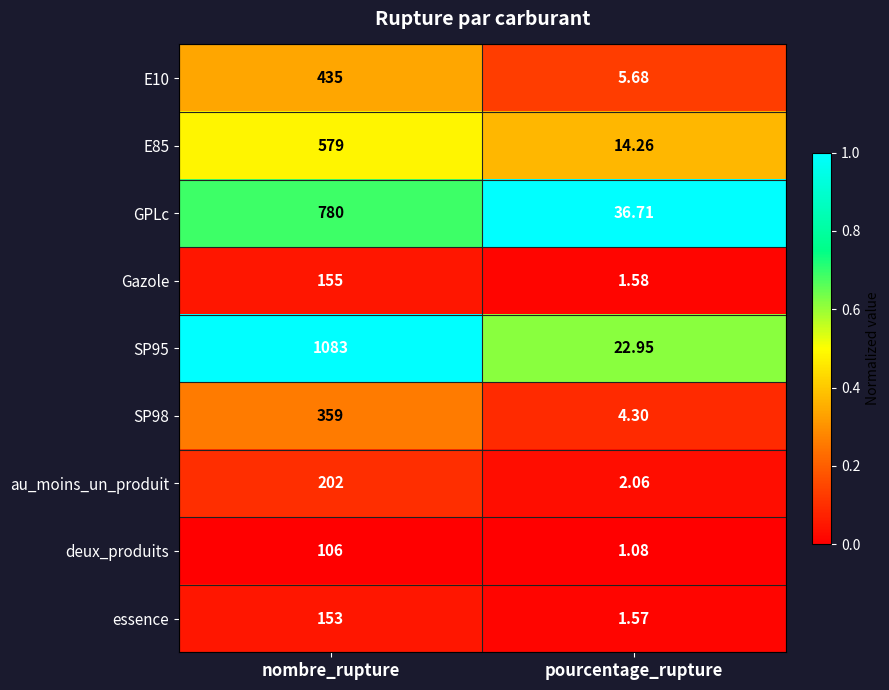

Which series has the widest spread of values?

SP95